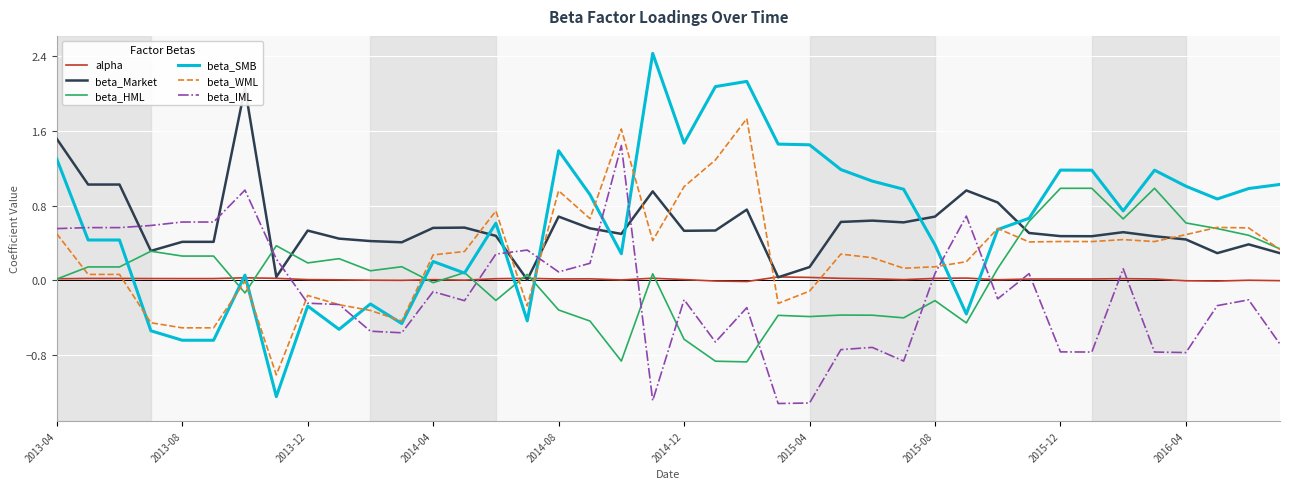

Which series ends up on top after the final intersection of beta_IML and beta_HML?

beta_HML